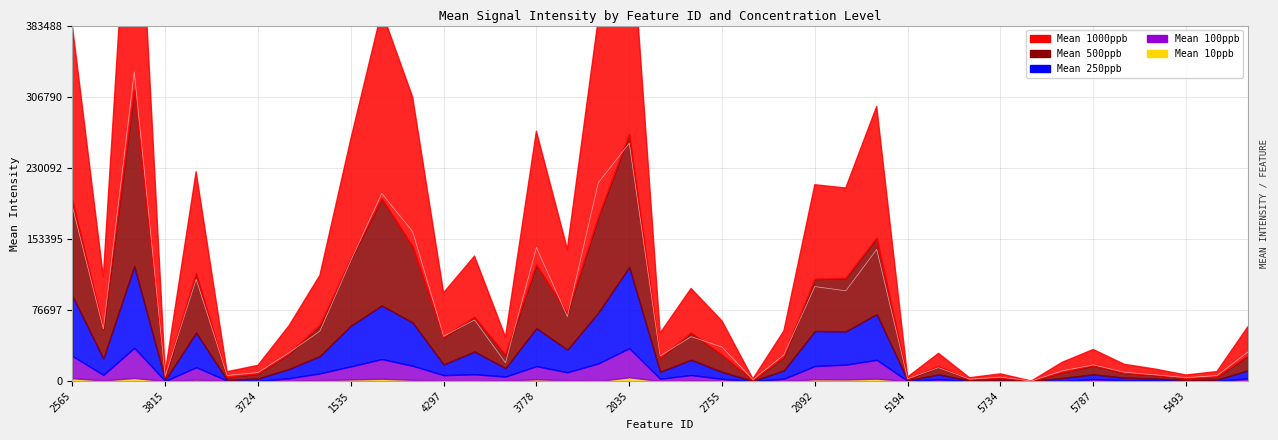

At which category is the sum across all series the highest?

2325